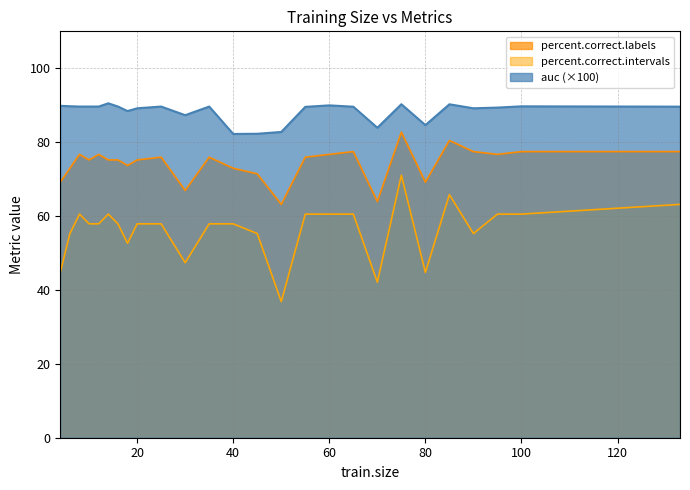

What is the value of the percent.correct.intervals point at the 11th from the left?

47.4